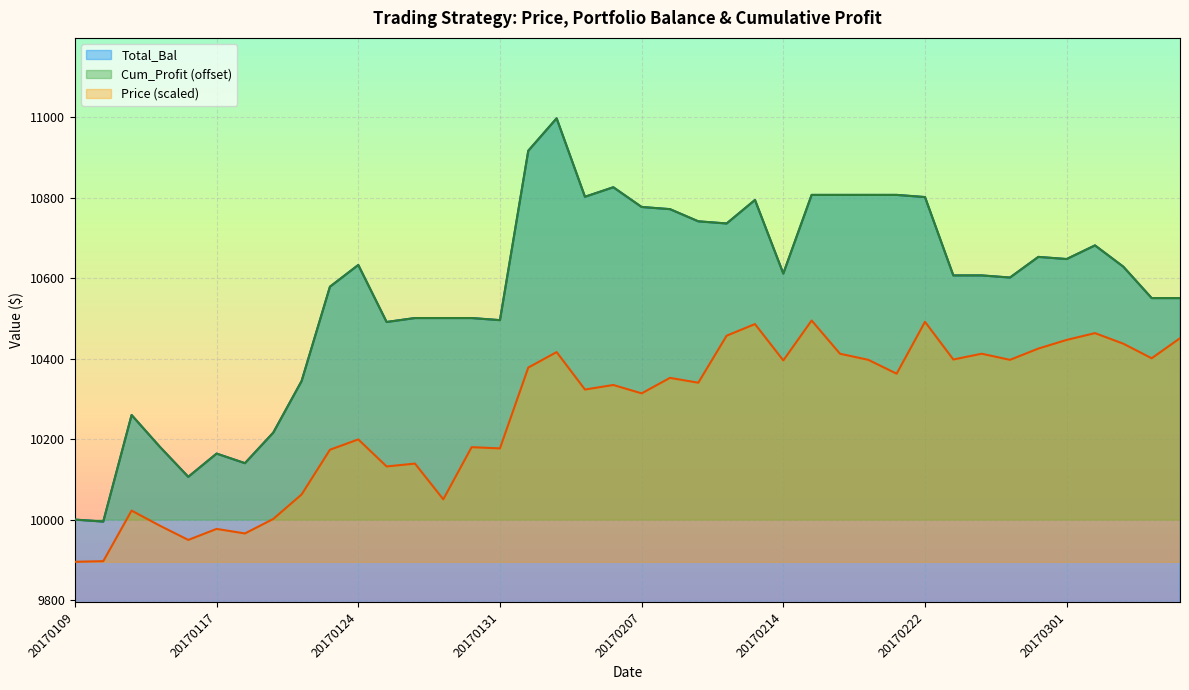

What is the total value across all series at 20170206?

31987.3